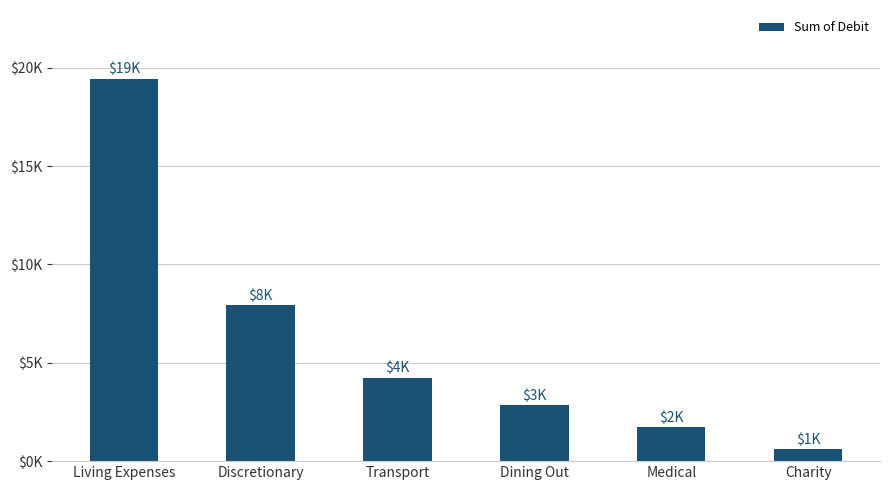

Approximately how many times larger is the value at Transport compared to Discretionary?

0.5